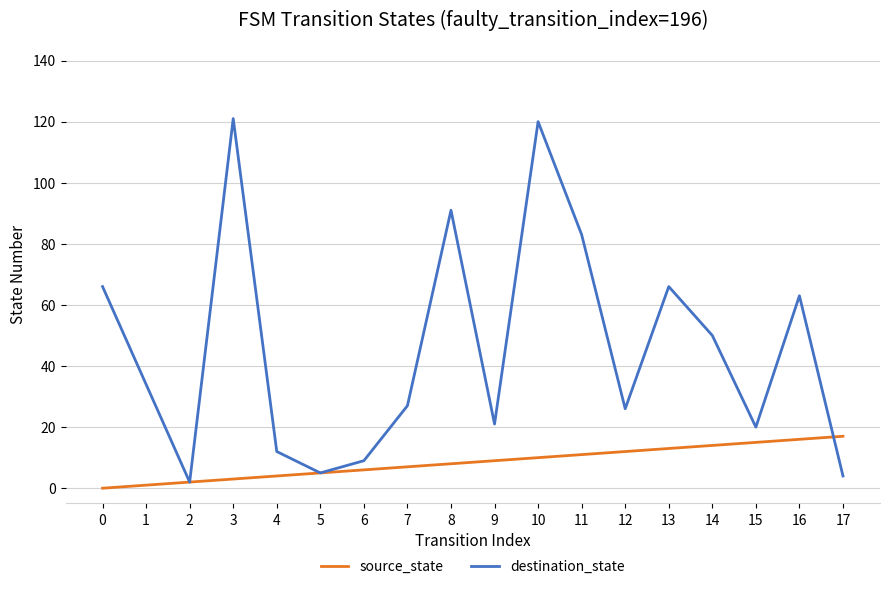

Is it true that destination_state equals 27 at 7?

True